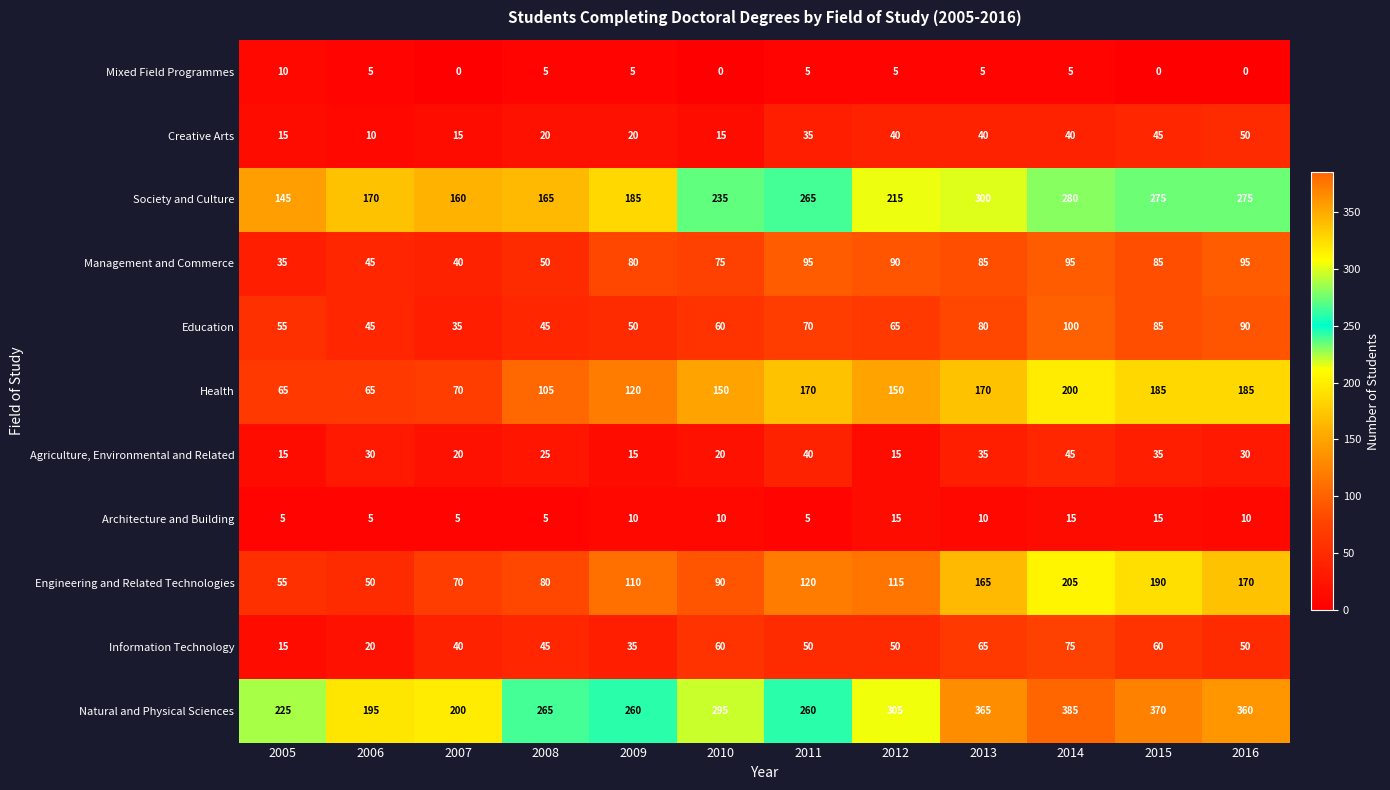

What is the difference between the Mixed Field Programmes values at 2008 and 2007?

5